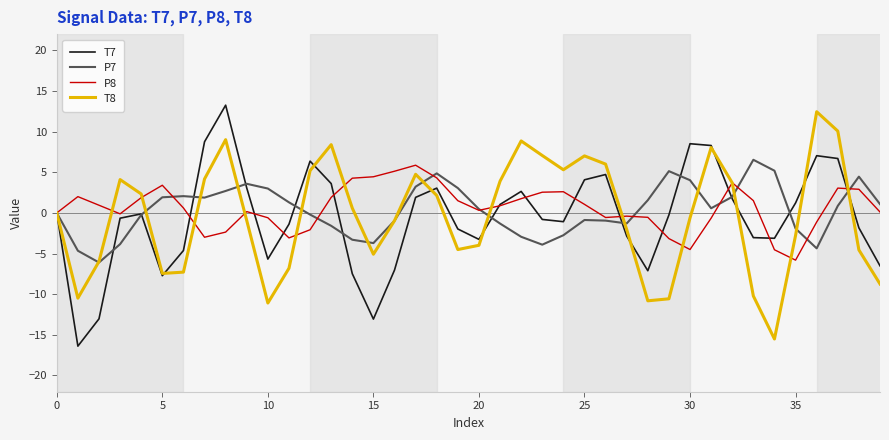

How many categories are shown in the chart?

40